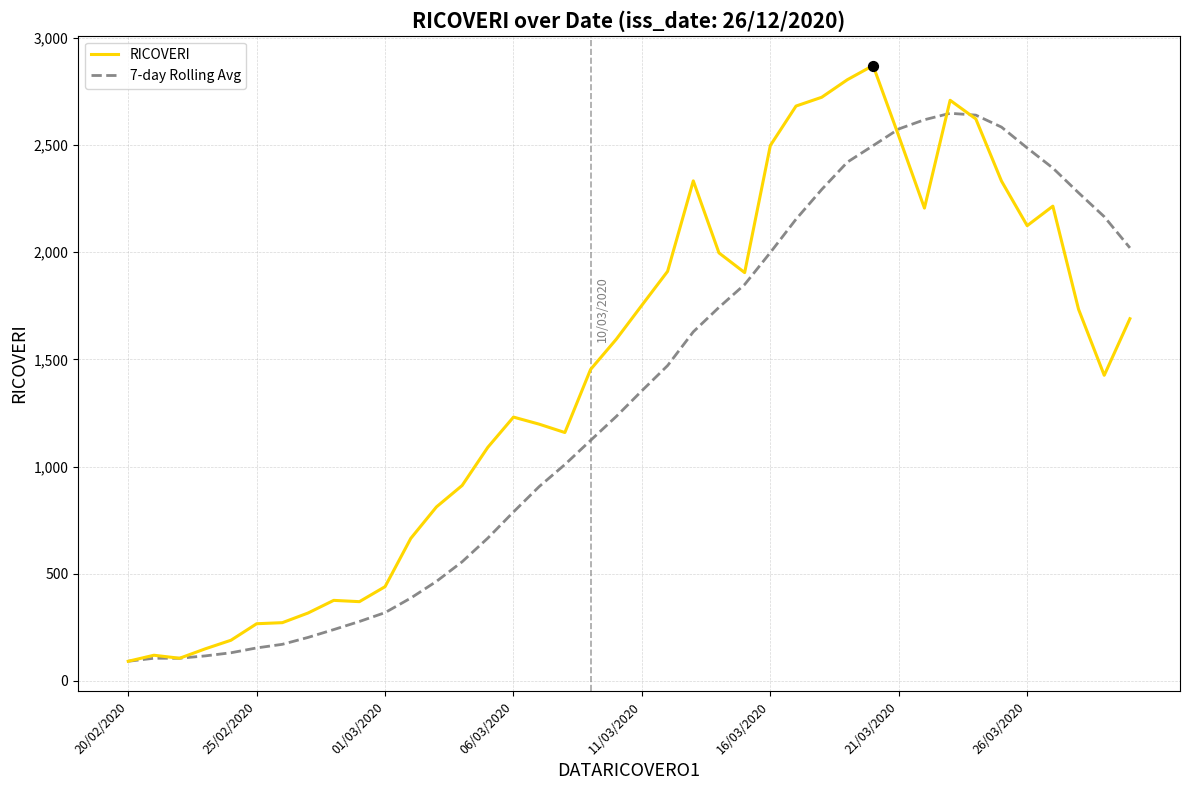

Which series has the largest total across all categories?

RICOVERI